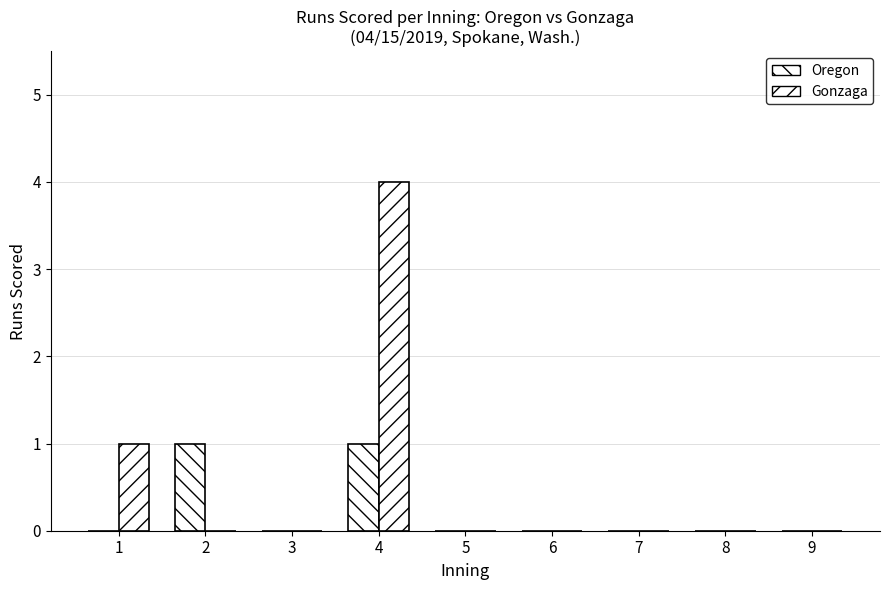

Count the number of categories in the chart.

9